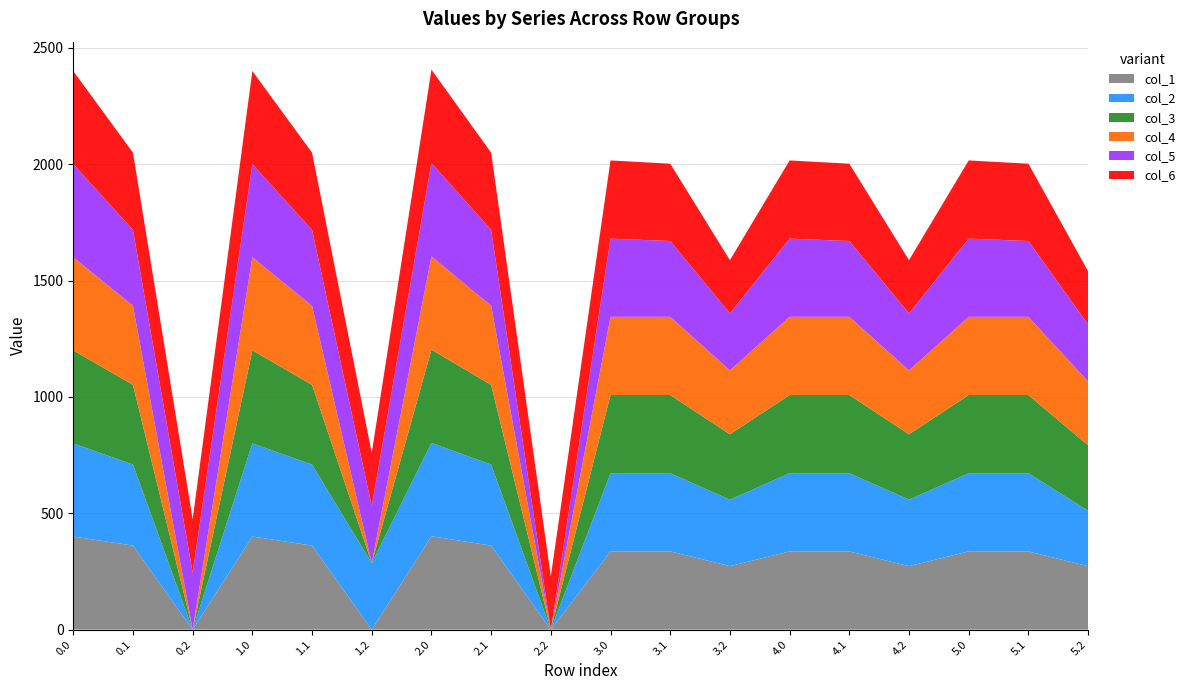

Reading right to left, extract all data points from this chart.

col_1: 5.2=272.7	5.1=336.0	5.0=336.0	4.2=272.7	4.1=336.0	4.0=336.0	3.2=272.7	3.1=336.0	3.0=336.0	2.2=0.0	2.1=361.1	2.0=401.0	1.2=0.0	1.1=361.1	1.0=400.0	0.2=0.0	0.1=361.1	0.0=400.0
col_2: 5.2=238.2	5.1=336.0	5.0=336.0	4.2=285.5	4.1=336.0	4.0=336.0	3.2=285.5	3.1=336.0	3.0=336.0	2.2=0.0	2.1=347.9	2.0=401.0	1.2=285.5	1.1=347.9	1.0=400.0	0.2=0.0	0.1=347.9	0.0=400.0
col_3: 5.2=281.0	5.1=336.0	5.0=336.0	4.2=281.0	4.1=336.0	4.0=336.0	3.2=281.0	3.1=336.0	3.0=336.0	2.2=0.0	2.1=342.7	2.0=401.0	1.2=0.0	1.1=342.7	1.0=400.0	0.2=0.0	0.1=342.7	0.0=400.0
col_4: 5.2=274.4	5.1=336.0	5.0=336.0	4.2=274.4	4.1=336.0	4.0=336.0	3.2=274.4	3.1=336.0	3.0=336.0	2.2=0.0	2.1=339.6	2.0=401.0	1.2=0.0	1.1=339.6	1.0=400.0	0.2=0.0	0.1=339.6	0.0=400.0
col_5: 5.2=245.0	5.1=325.7	5.0=336.0	4.2=245.0	4.1=325.7	4.0=336.0	3.2=245.0	3.1=325.7	3.0=336.0	2.2=0.0	2.1=325.7	2.0=401.0	1.2=245.0	1.1=325.7	1.0=400.0	0.2=245.0	0.1=325.7	0.0=400.0
col_6: 5.2=228.8	5.1=332.2	5.0=336.0	4.2=228.8	4.1=332.2	4.0=336.0	3.2=228.8	3.1=332.2	3.0=336.0	2.2=228.8	2.1=332.2	2.0=401.0	1.2=228.8	1.1=332.2	1.0=400.0	0.2=228.8	0.1=332.2	0.0=400.0